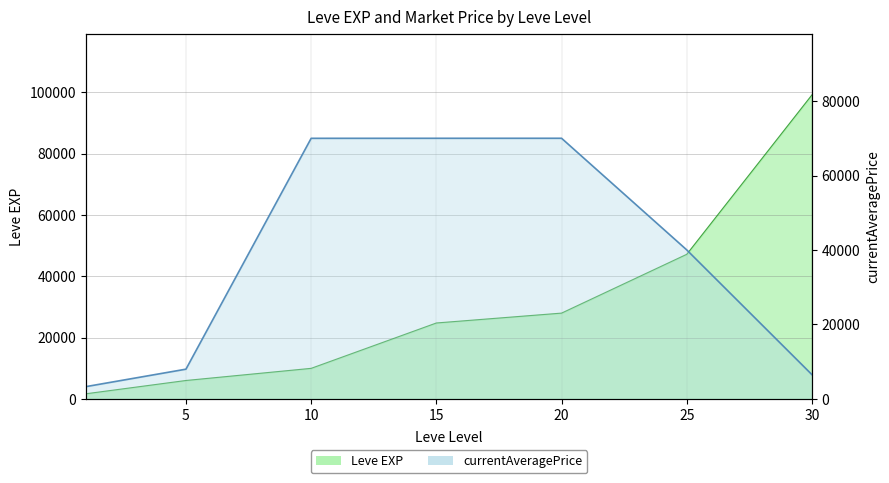

What is the highest value of the Leve EXP series?

99220